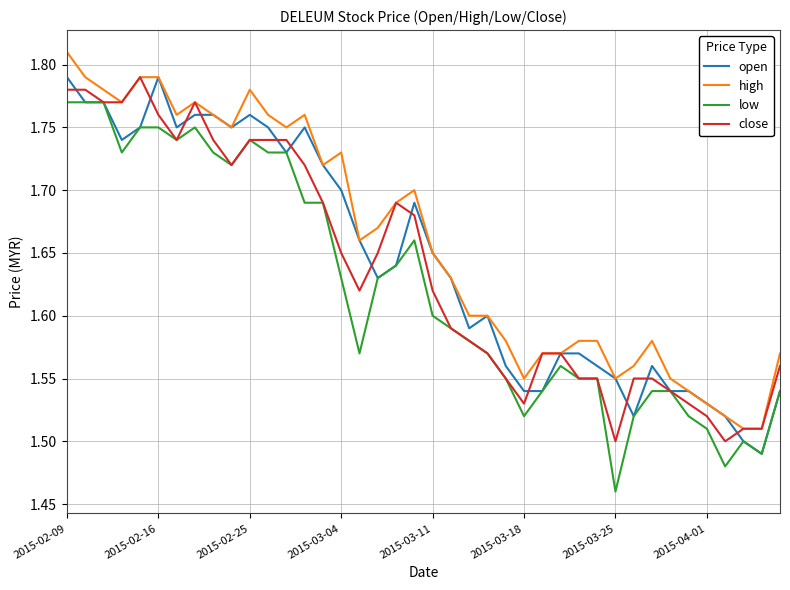

What is the difference between the second highest and minimum values in the high series?

0.3